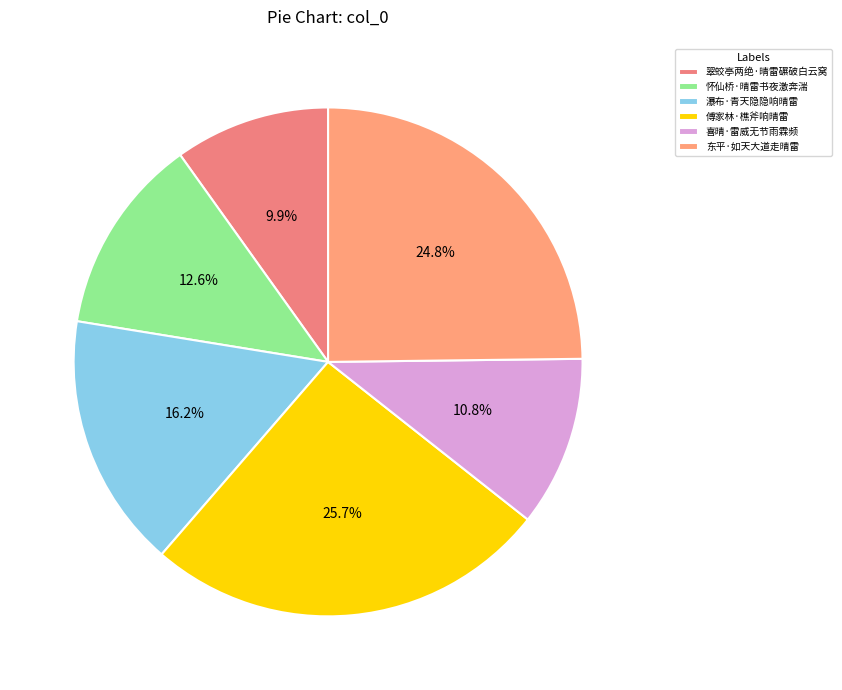

To the nearest percent, what is the combined percentage of 翠蛟亭两绝·晴雷碾破白云窝 and 东平·如天大道走晴雷?

35%